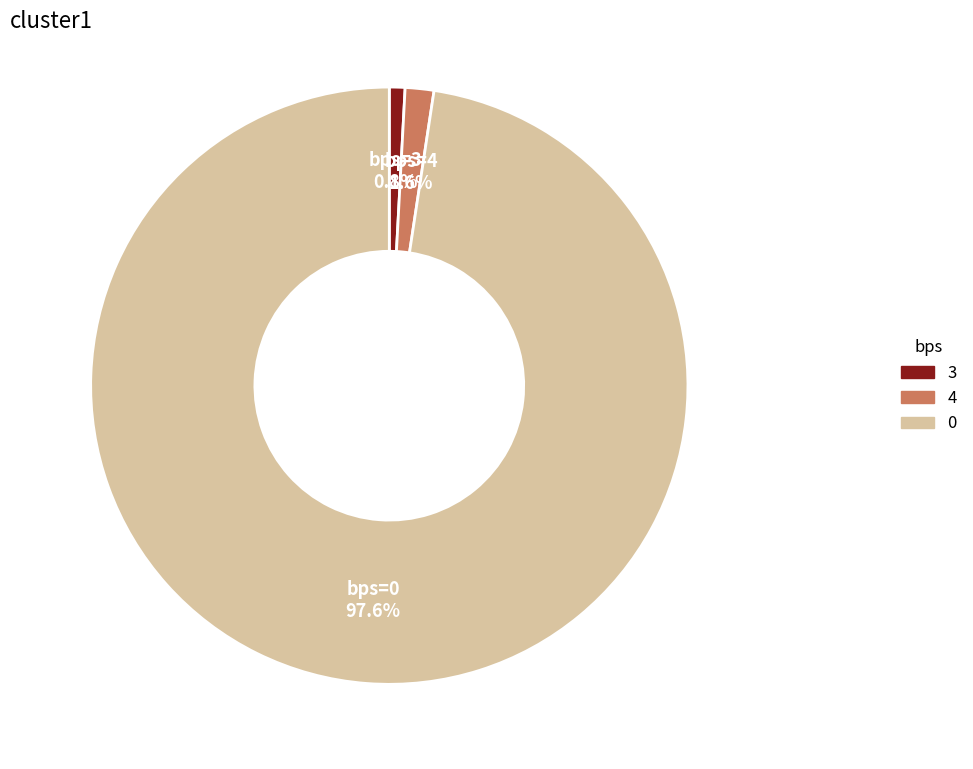

Does any single category account for the majority?

Yes